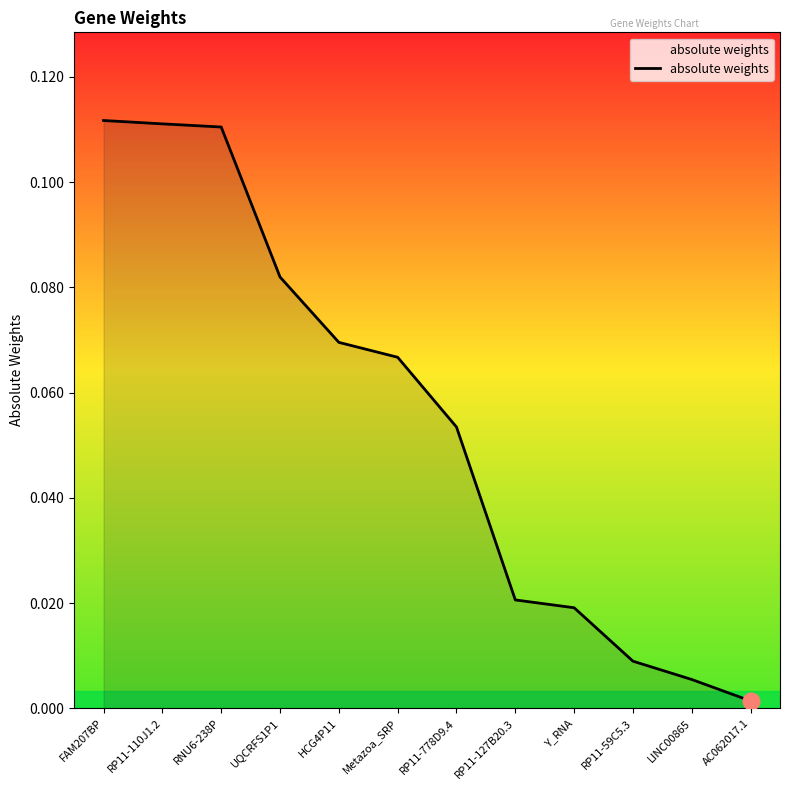

What position from the left is LINC00865?

11